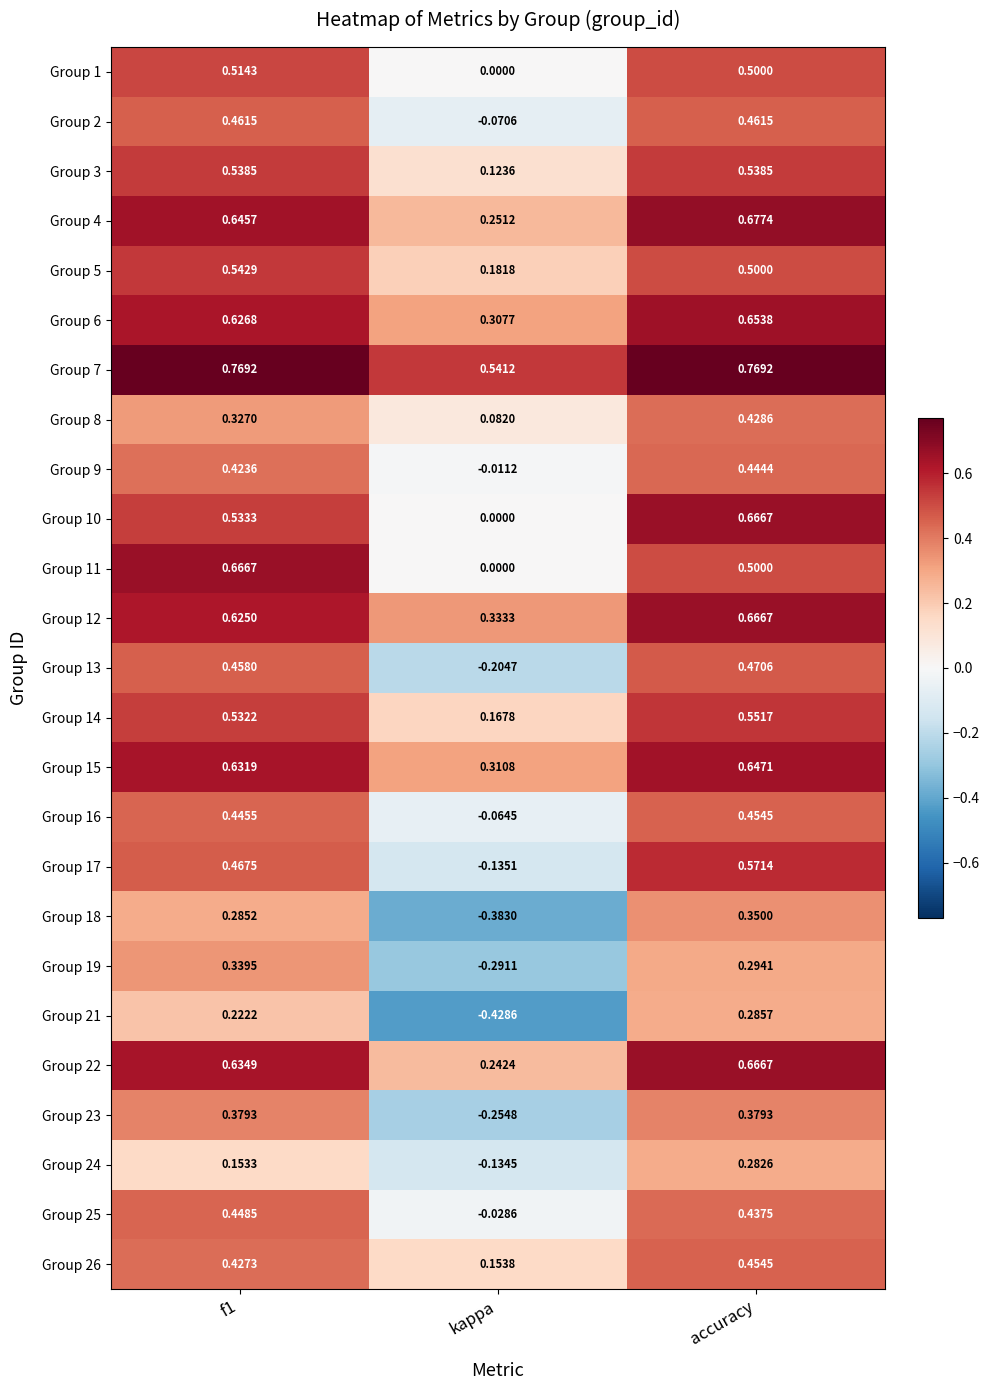

Where is Group 11 nearest to the value 0?

kappa